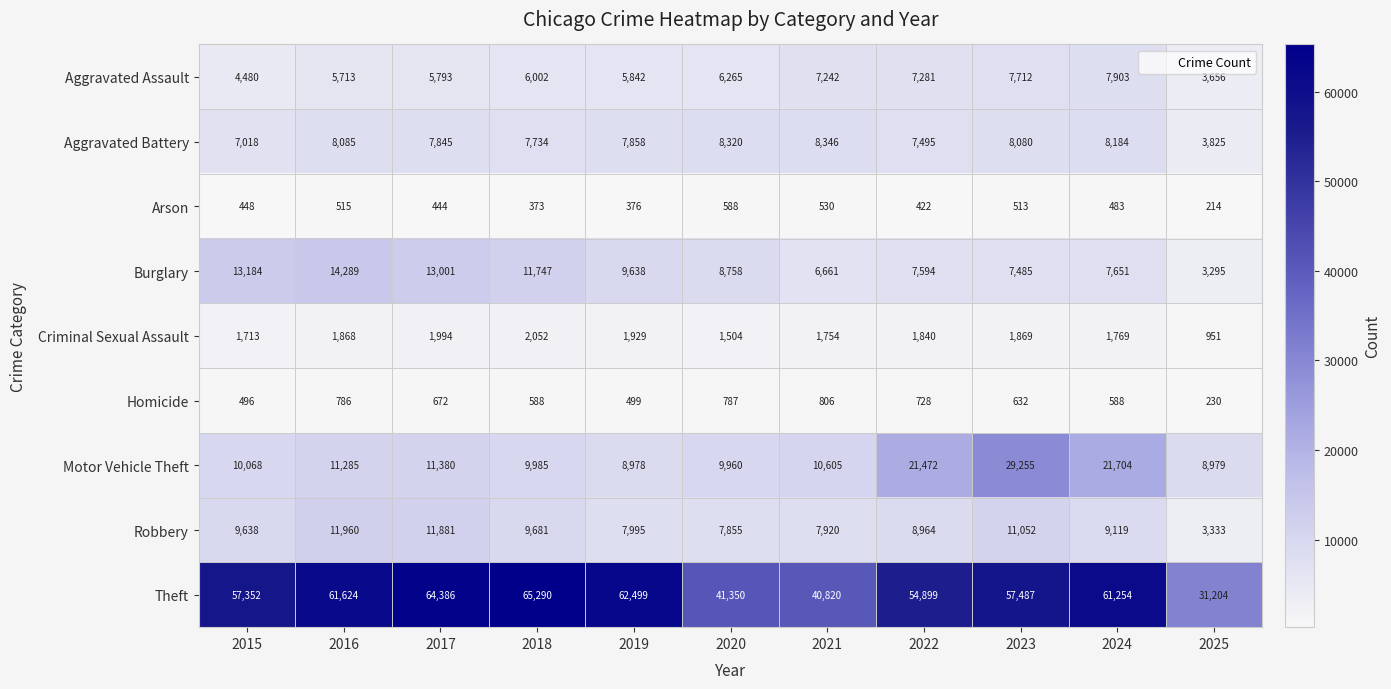

List the labels in order of Robbery value, smallest first.

2025, 2020, 2021, 2019, 2022, 2024, 2015, 2018, 2023, 2017, 2016